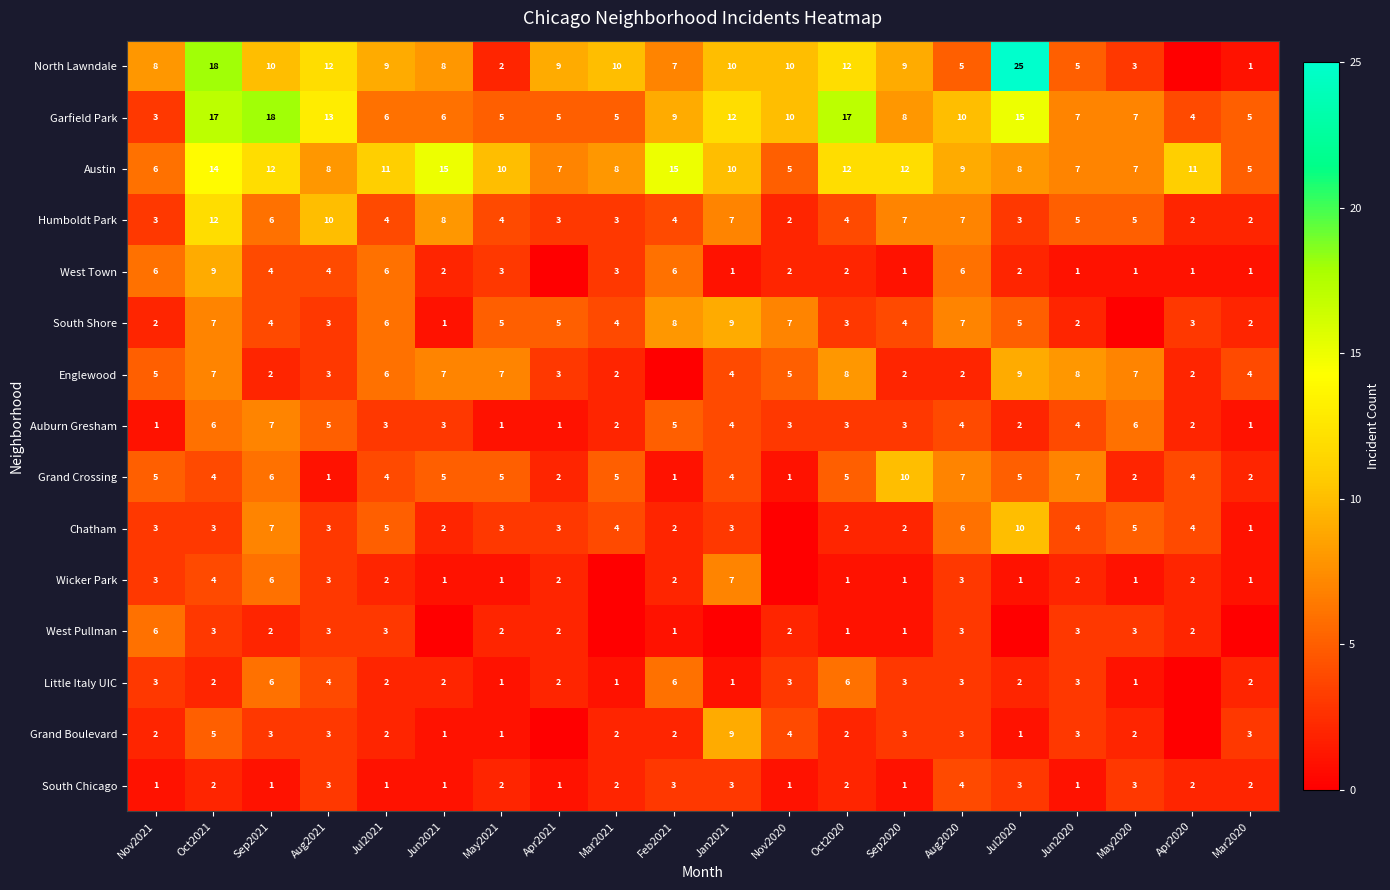

What is the total value across all series at Jun2020?

62